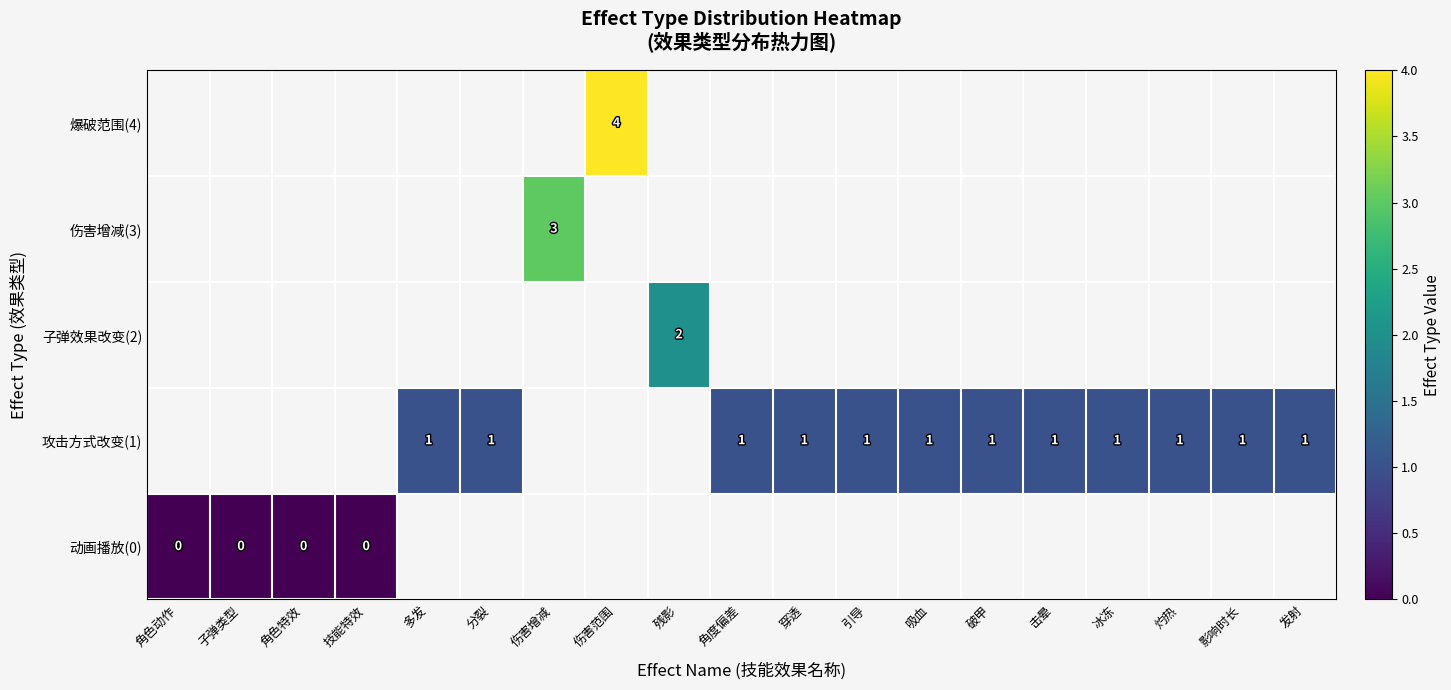

Rank the categories by 伤害增减(3) value from lowest to highest.

角色动作, 子弹类型, 角色特效, 技能特效, 多发, 分裂, 伤害增减, 伤害范围, 残影, 角度偏差, 穿透, 引导, 吸血, 破甲, 击晕, 冰冻, 灼热, 影响时长, 发射